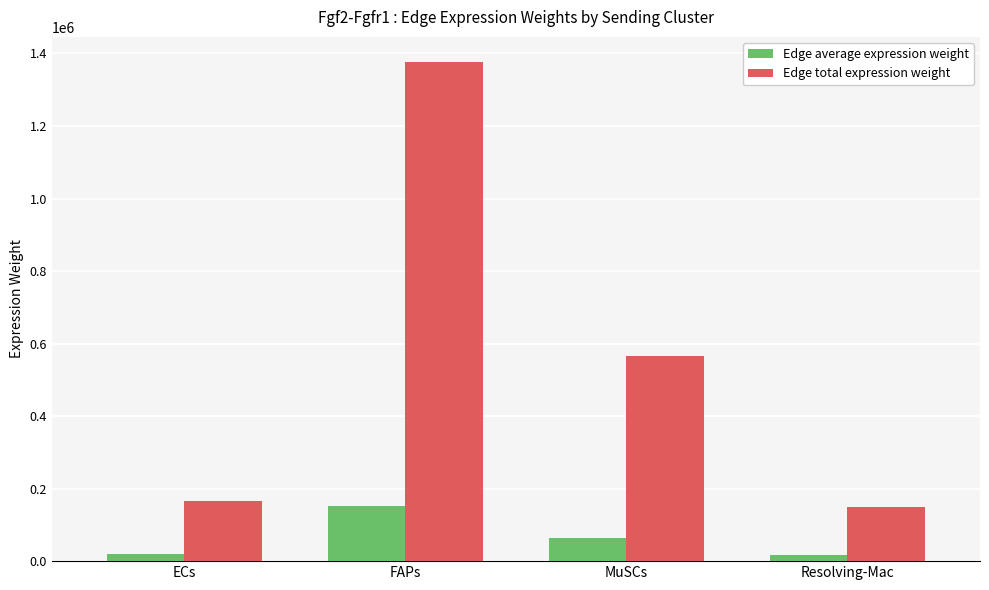

What is the average value of the Edge total expression weight series?

565154.0